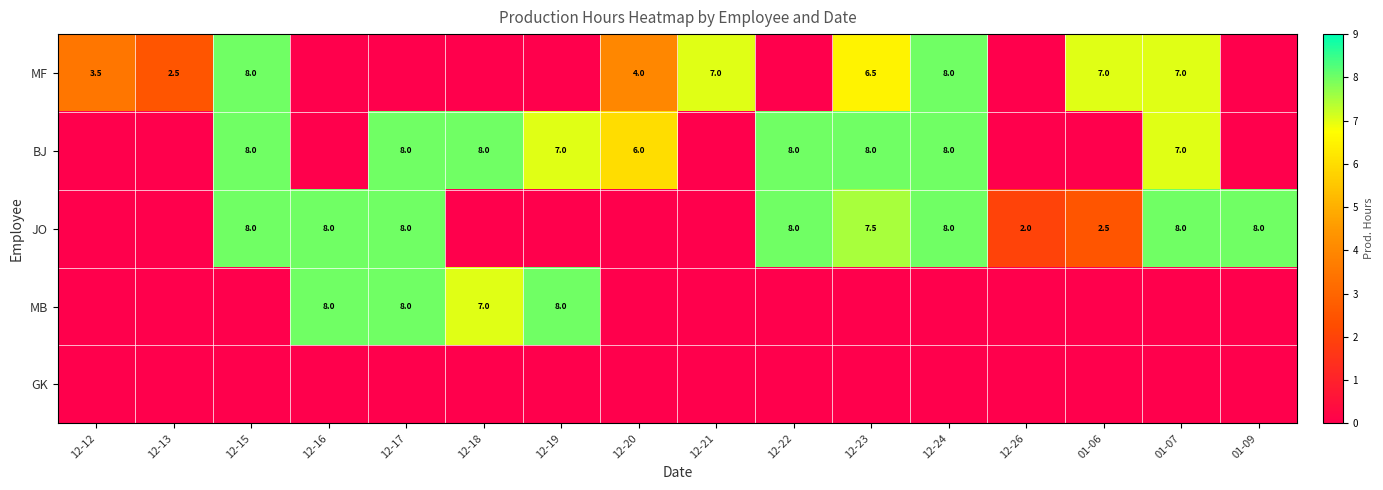

What is the sum of the BJ values at 12-18 and 12-15?

16.0